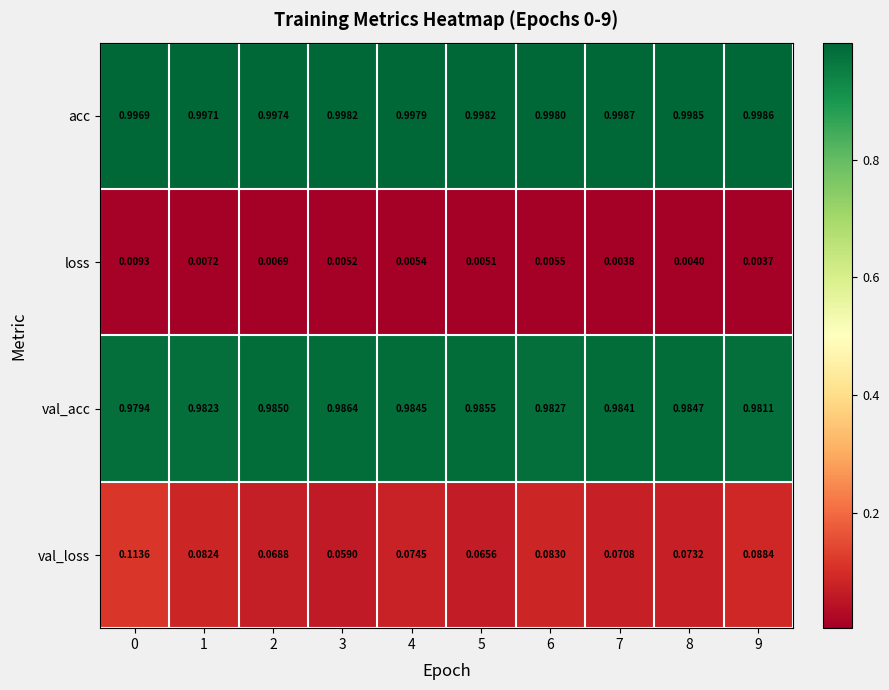

Which series has the widest spread of values?

val_loss